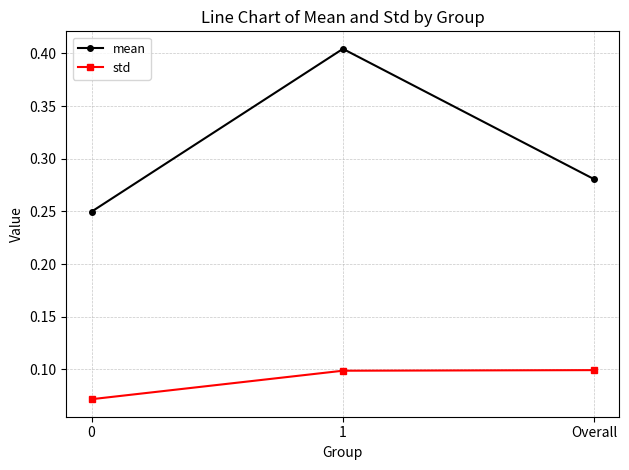

True or false: std has a value of 0.0 at Overall.

False